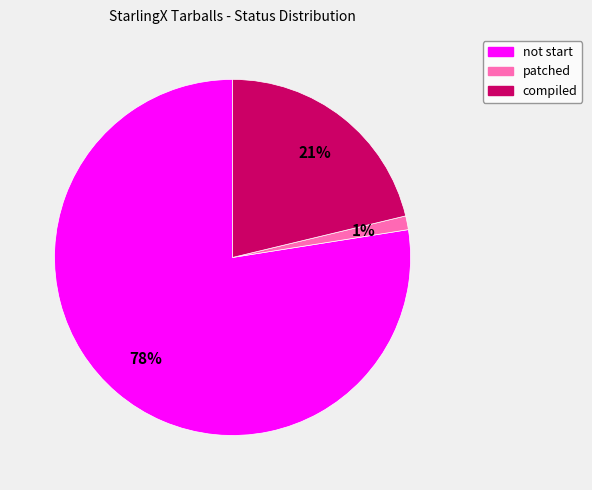

Which category accounts for the majority?

not start